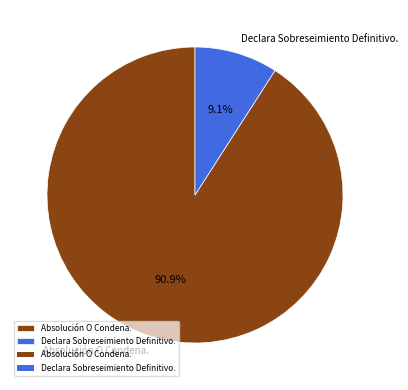

The Declara Sobreseimiento Definitivo. slice represents 16% of the pie. True or false?

False